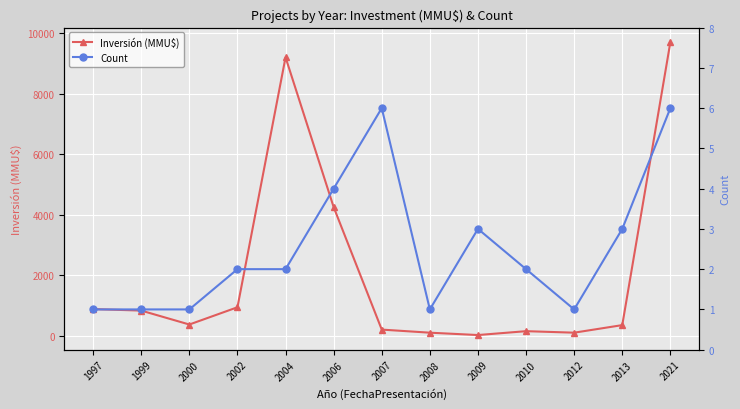

The value of Count at 1999 is 0. True or false?

False